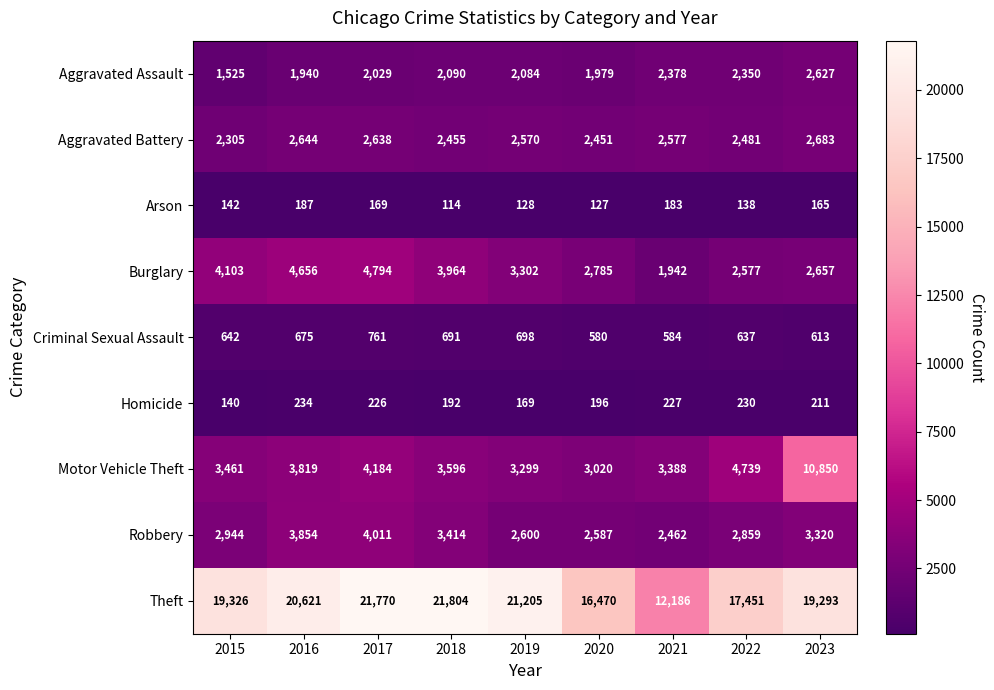

At which label is Aggravated Assault closest to 2076?

2019